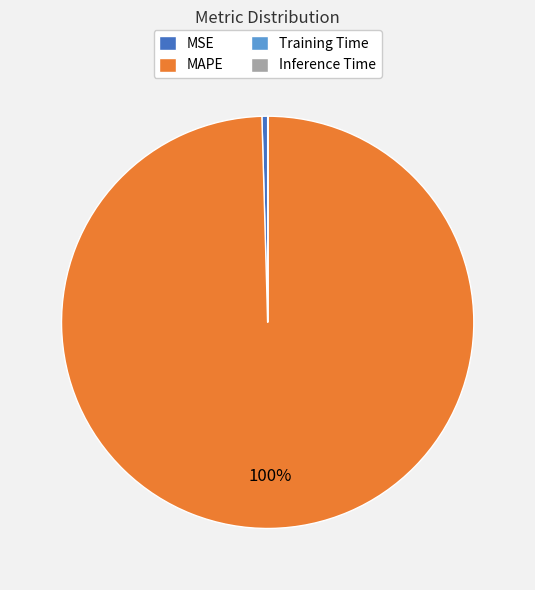

The MAPE slice represents 100% of the pie. True or false?

True